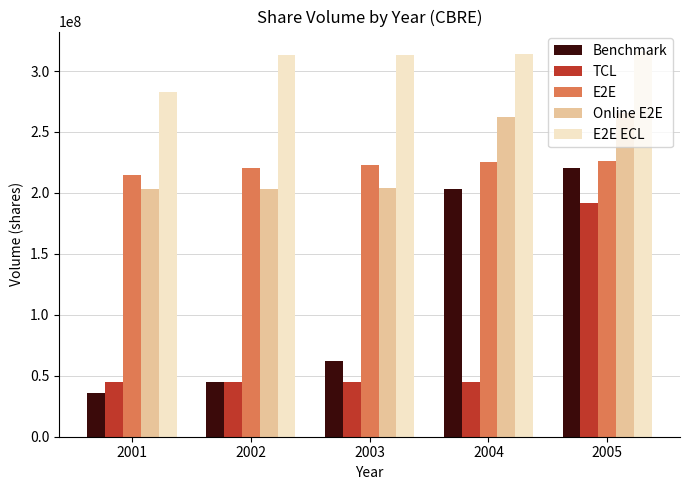

What is the spread (max minus min) of values at 2004?

268669057